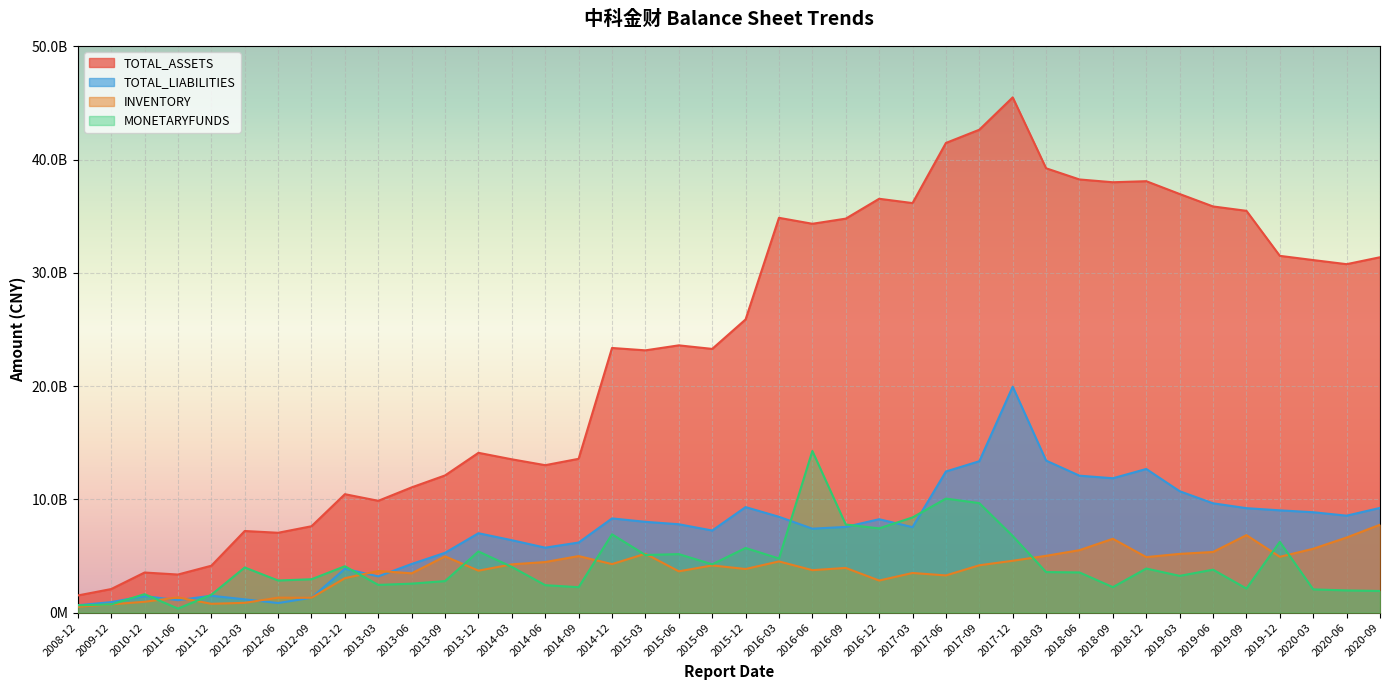

What is the minimum value for TOTAL_ASSETS?

151751016.3